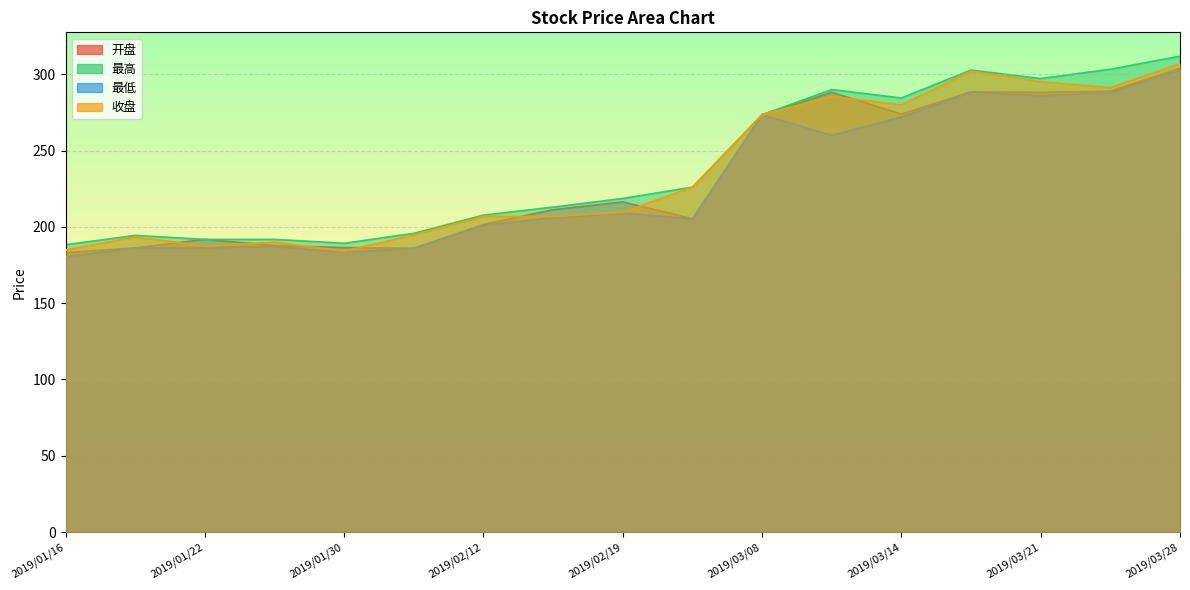

What is the difference between the maximum and minimum values in the 最高 series?

123.6